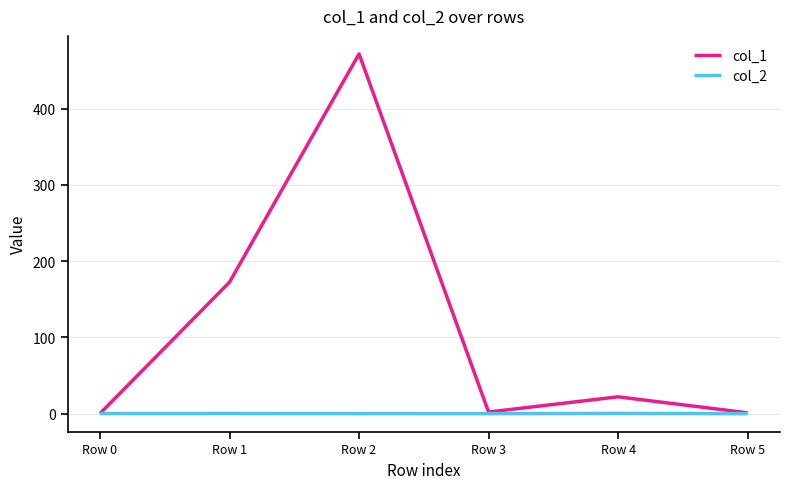

The col_1 series shows 2.0 at Row 3. True or false?

True